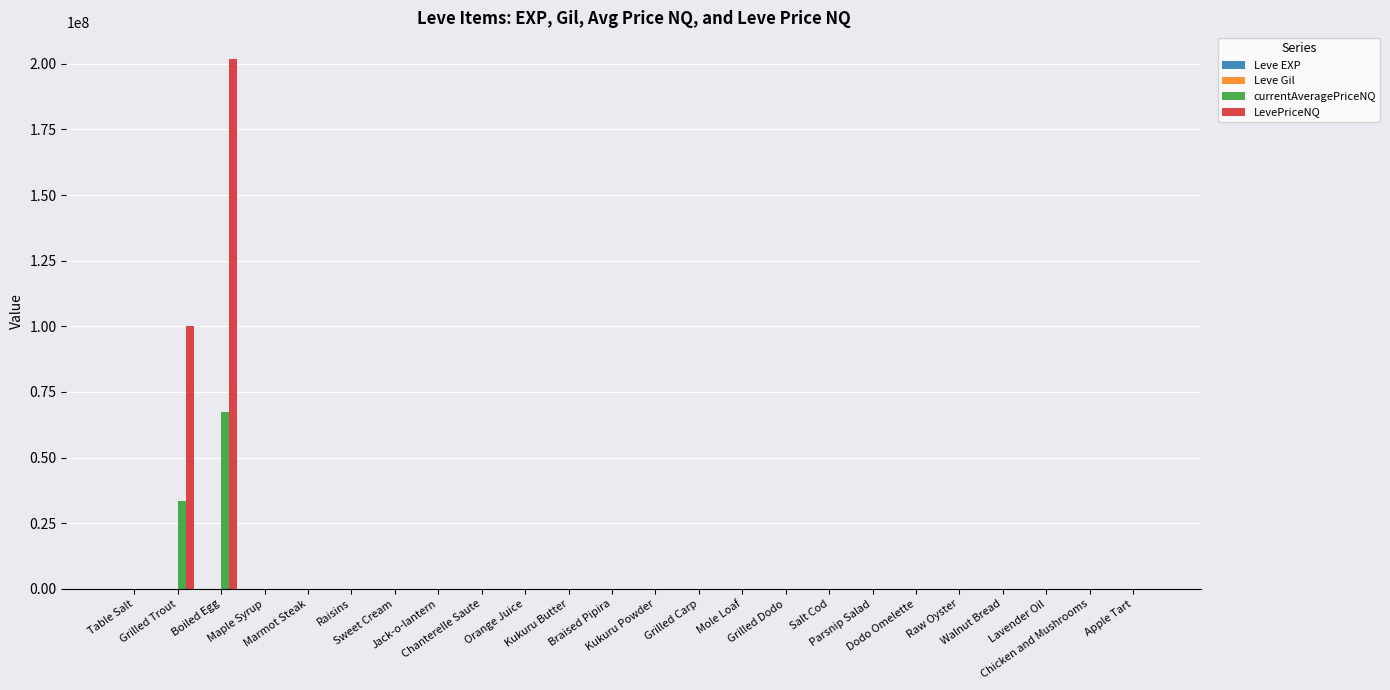

How many distinct data groups are displayed?

4